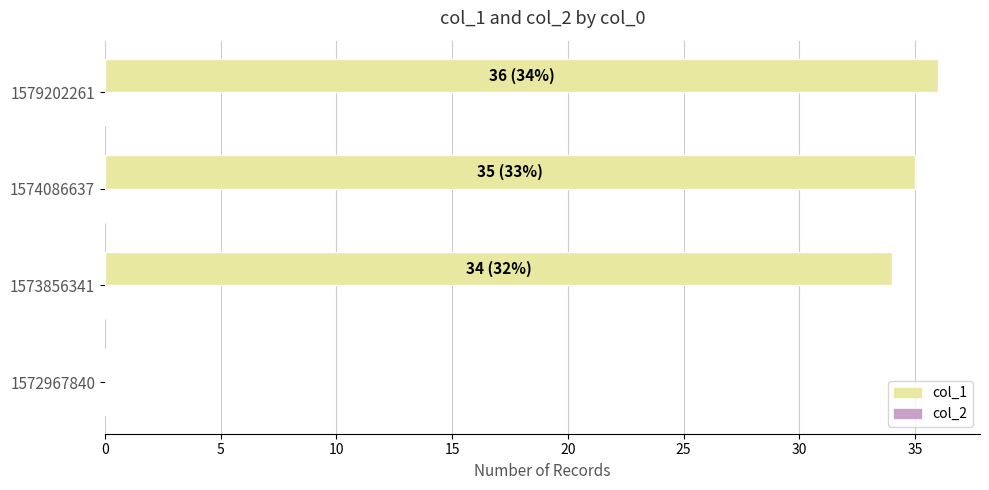

What is the sum of all values?

105